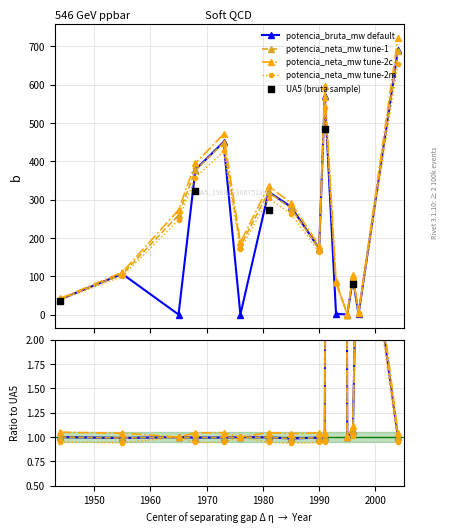

At how many categories does at least one series exceed 6?

25